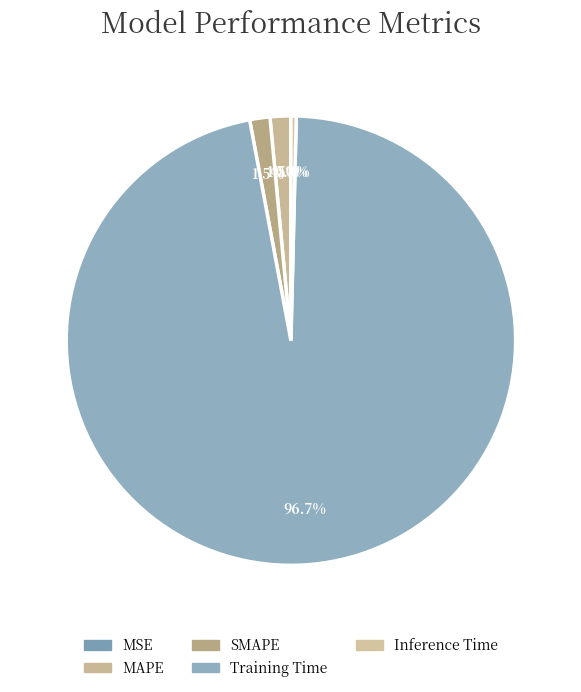

Rank the categories by value from highest to lowest.

Training Time, MAPE, SMAPE, Inference Time, MSE